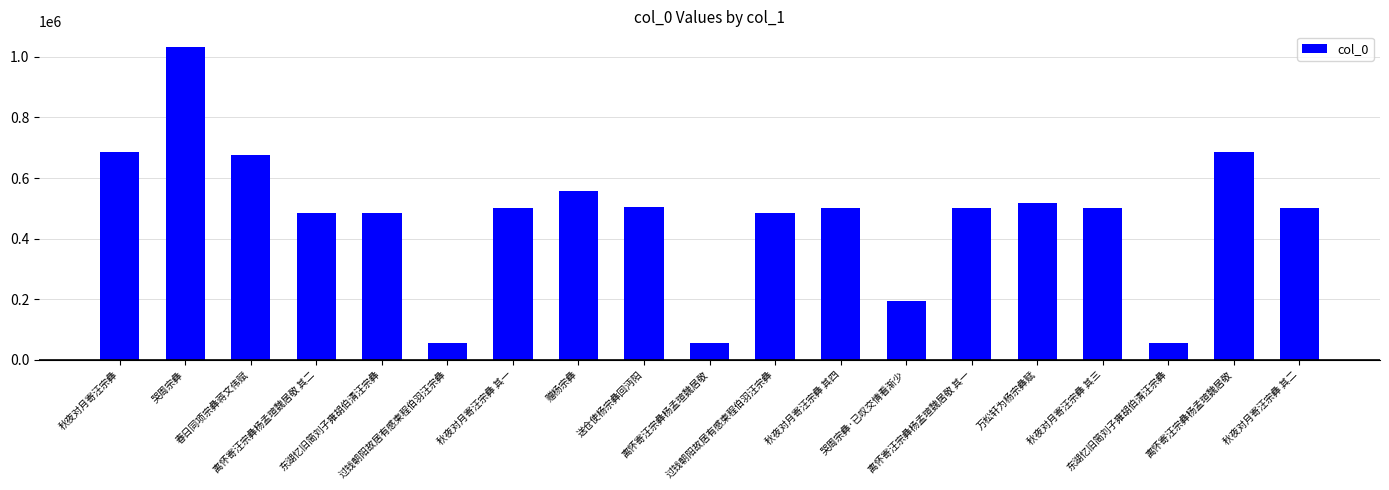

At which label does the data first exceed 502368?

秋夜对月寄汪宗彝